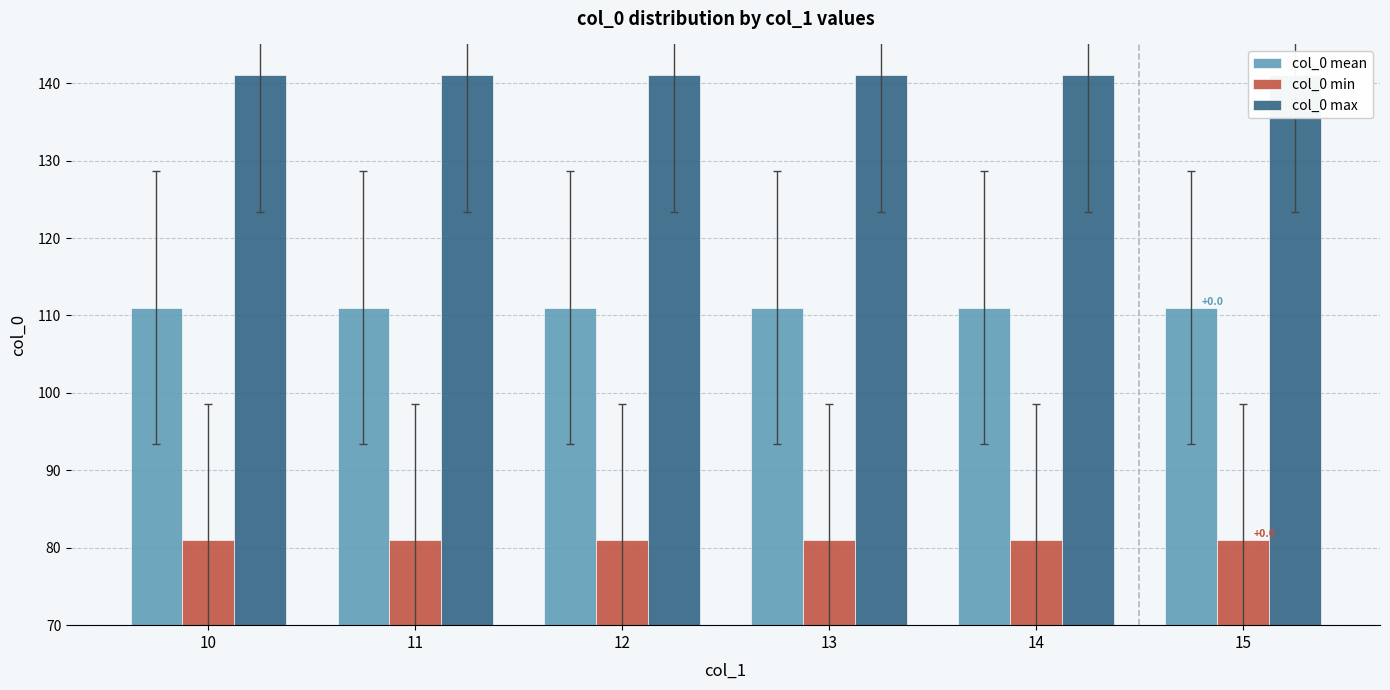

How many bars are there in each group?

3